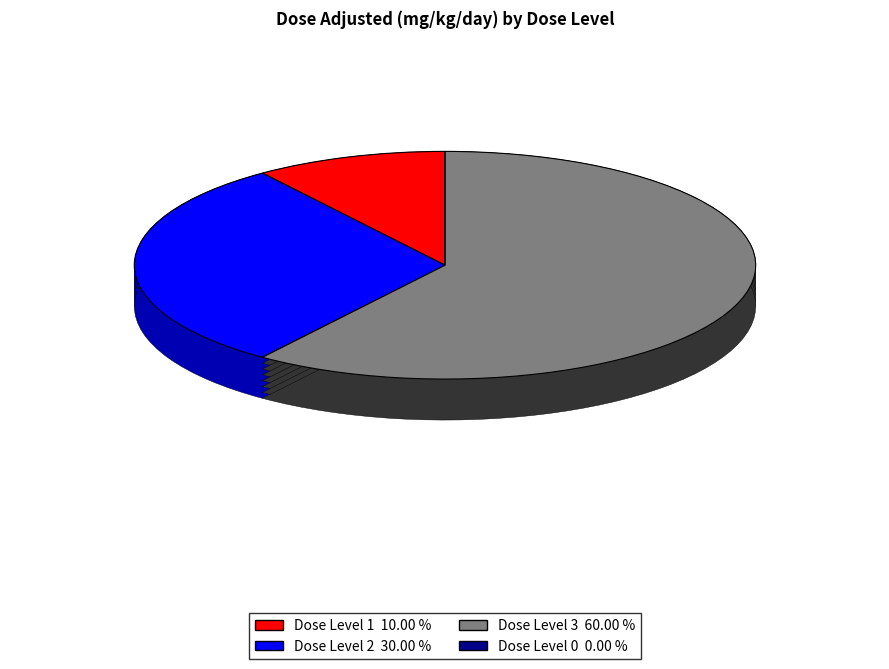

Is there a majority slice in this chart?

Yes